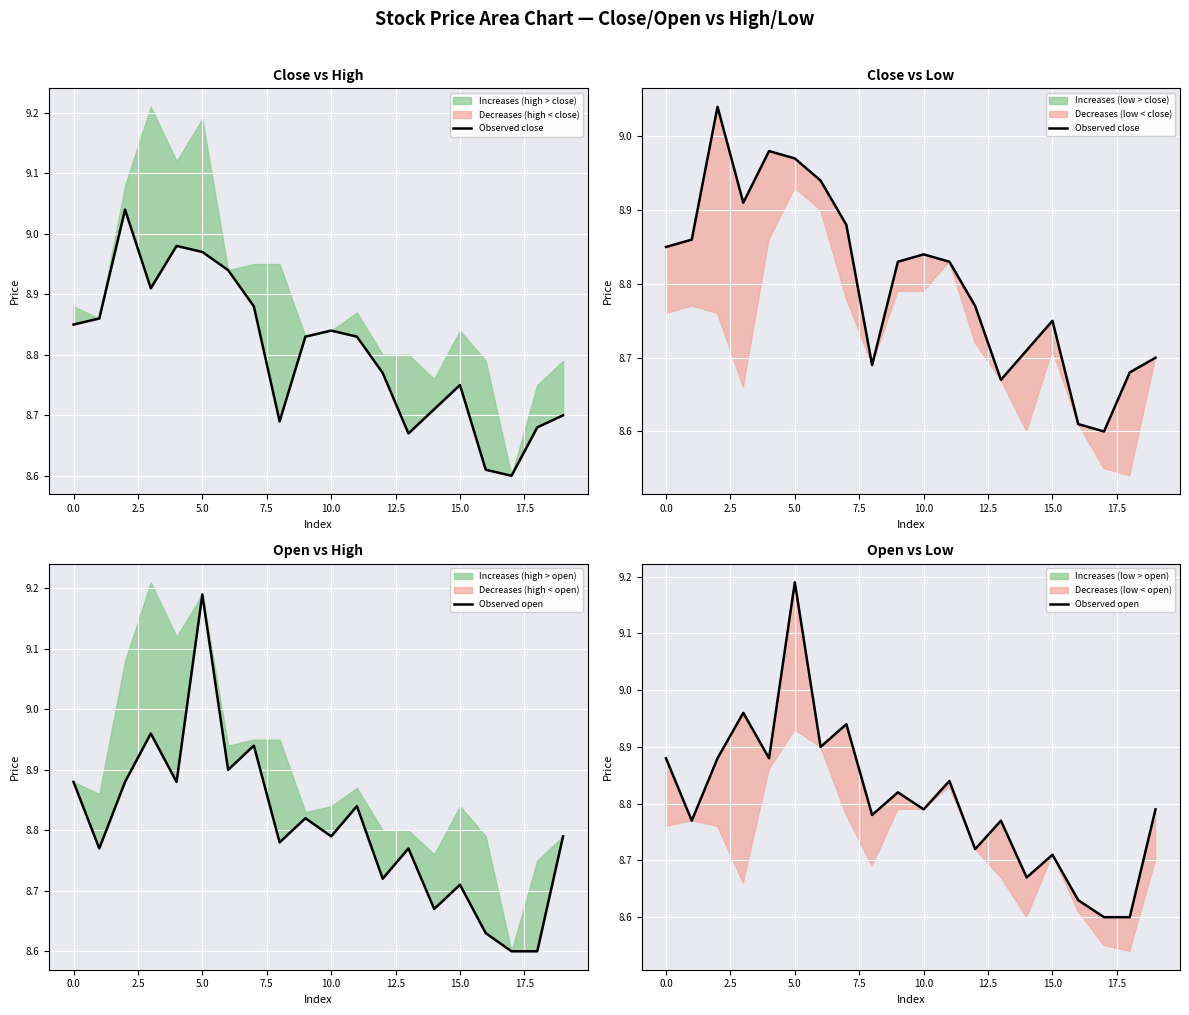

Which series has the largest range (max minus min)?

Observed open